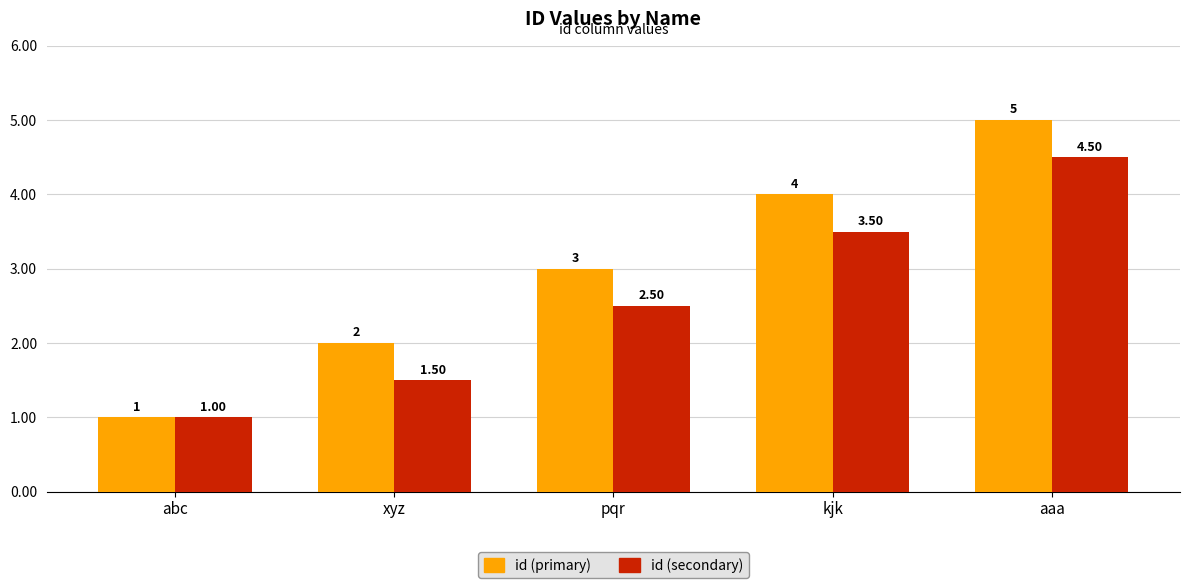

Rank the categories by id (secondary) value from lowest to highest.

abc, xyz, pqr, kjk, aaa